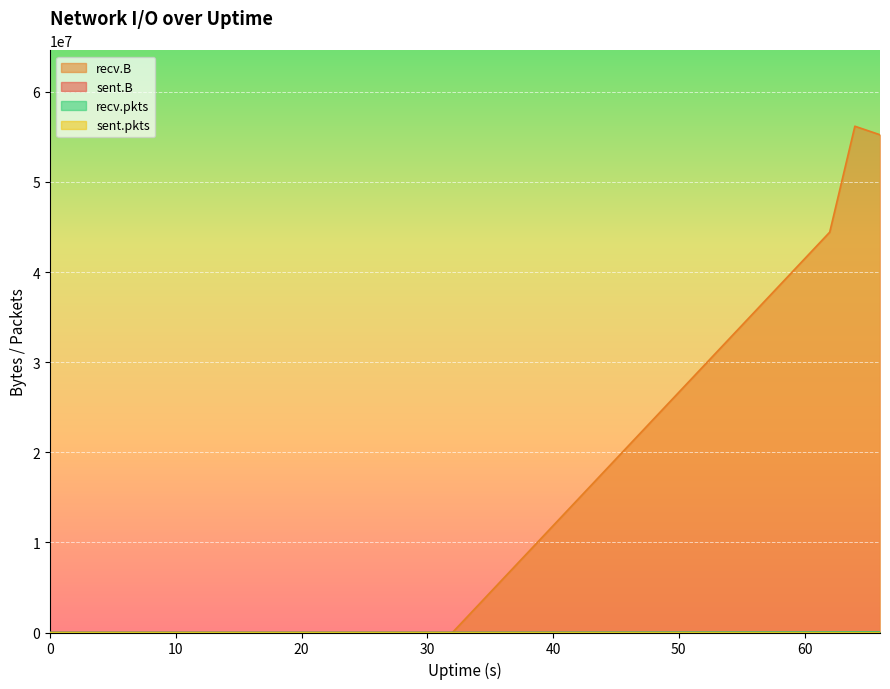

True or false: sent.B and recv.pkts cross at least once.

False